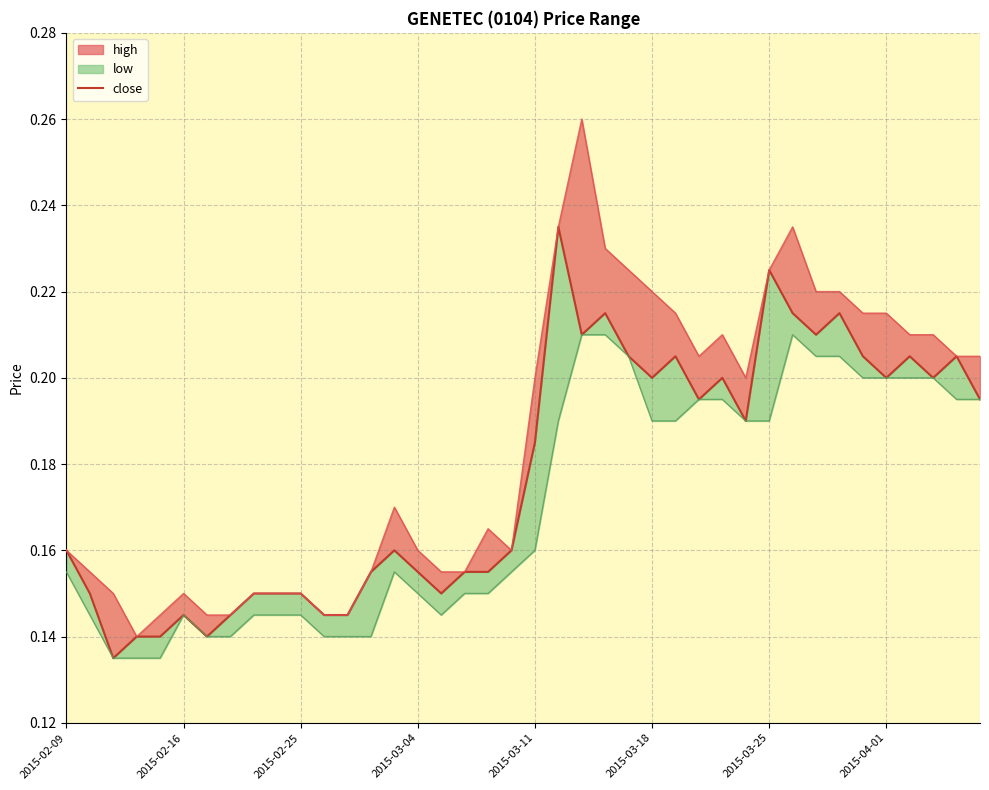

What is the sum of all values?

7.1